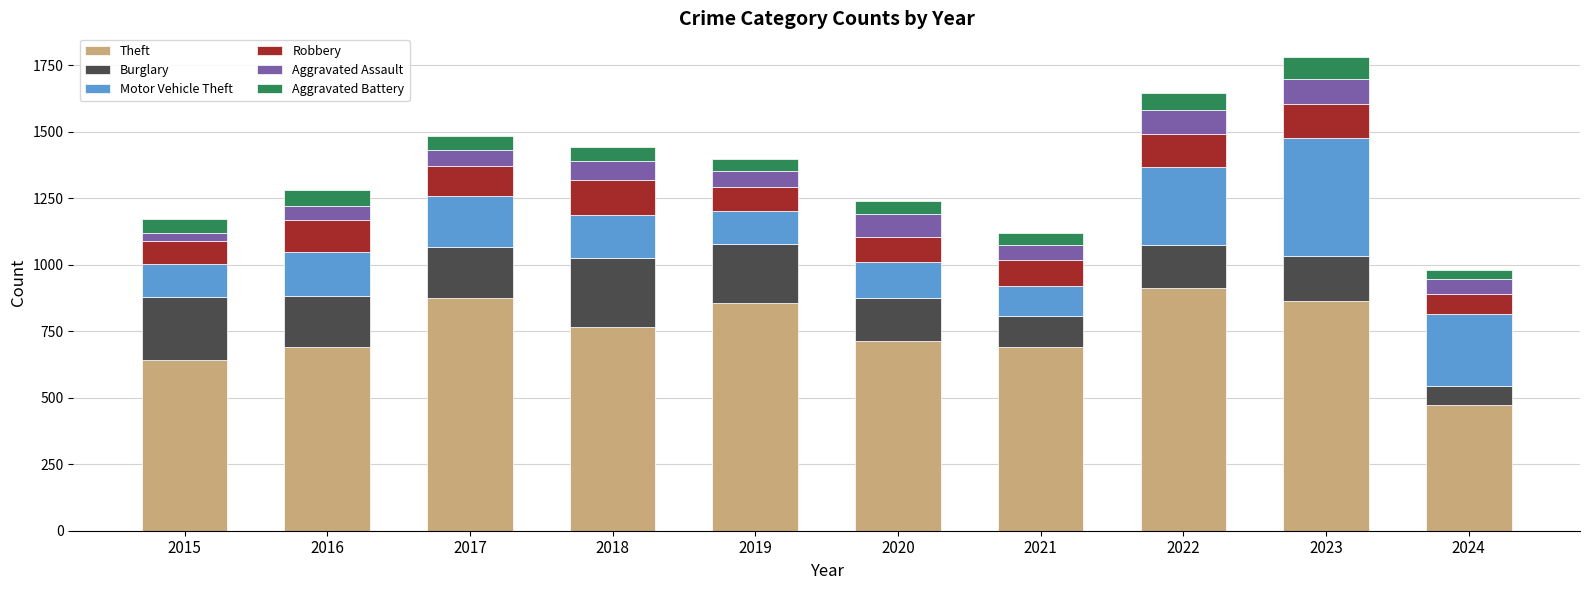

Which category has the highest value in the Theft series?

2022